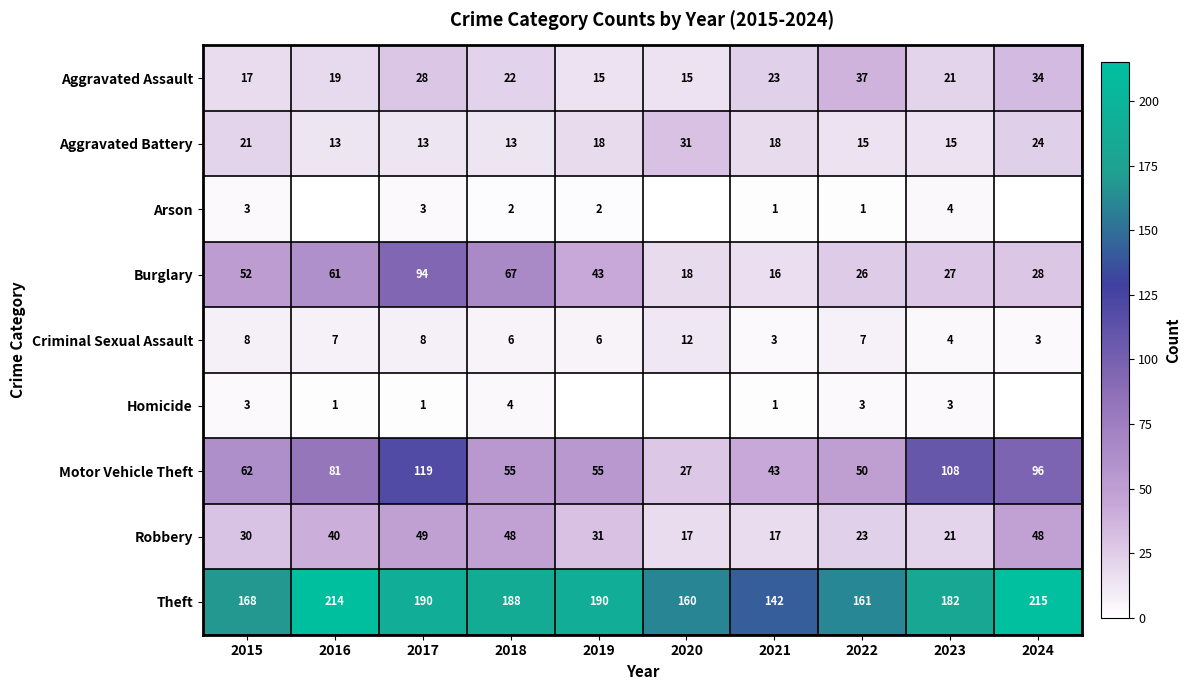

At 2022, list the series in order from smallest to largest.

Arson, Homicide, Criminal Sexual Assault, Aggravated Battery, Robbery, Burglary, Aggravated Assault, Motor Vehicle Theft, Theft